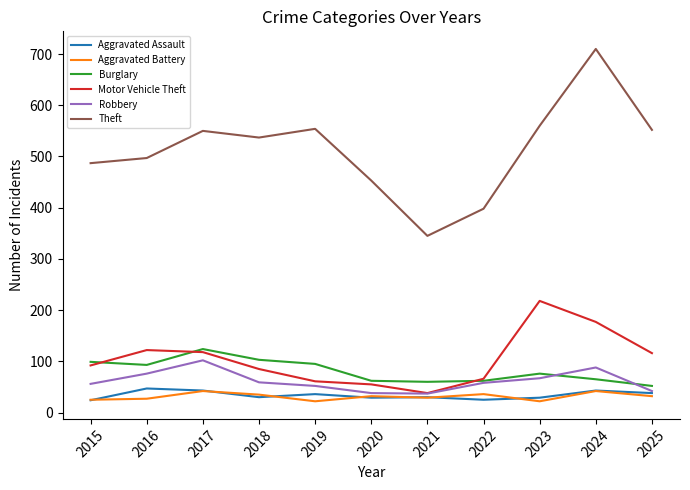

What is the difference between the second highest and second lowest values in the Burglary series?

43